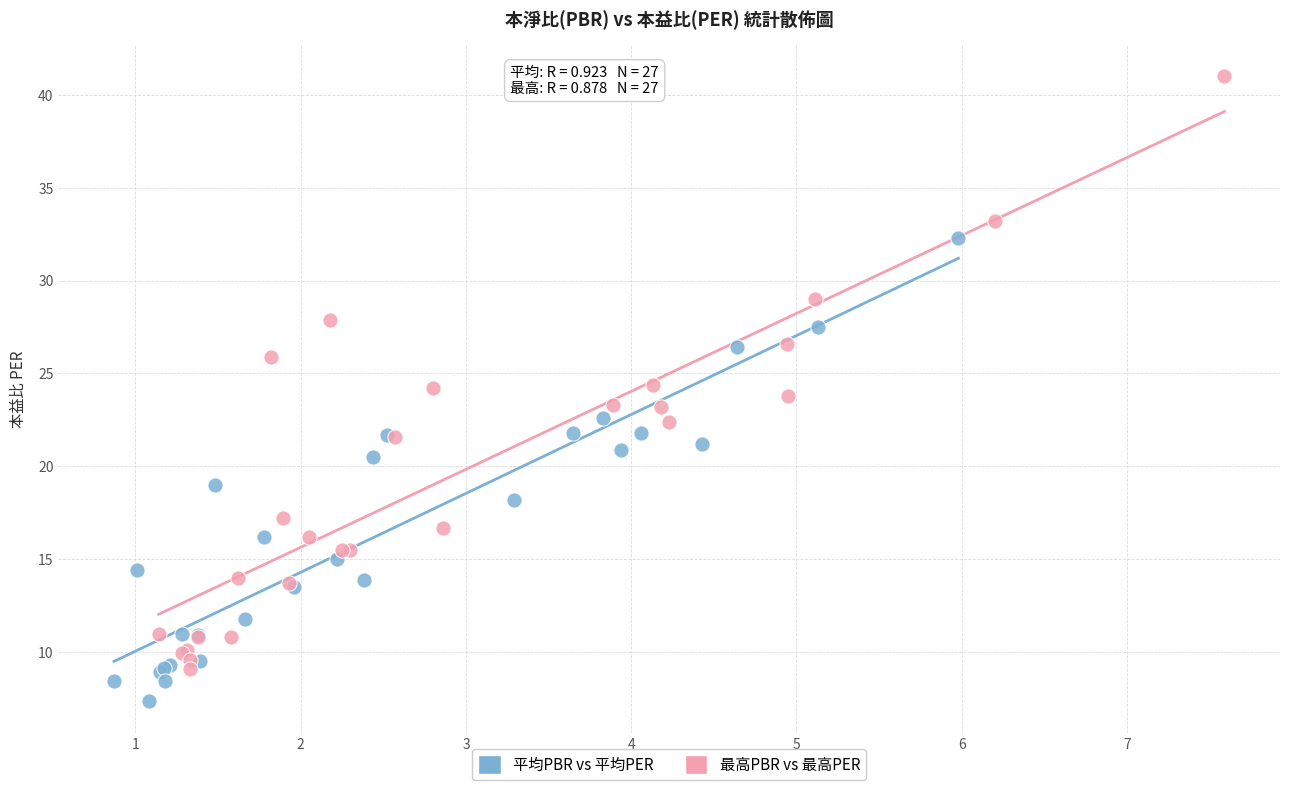

Which series contains the lowest Y value?

平均PBR vs 平均PER